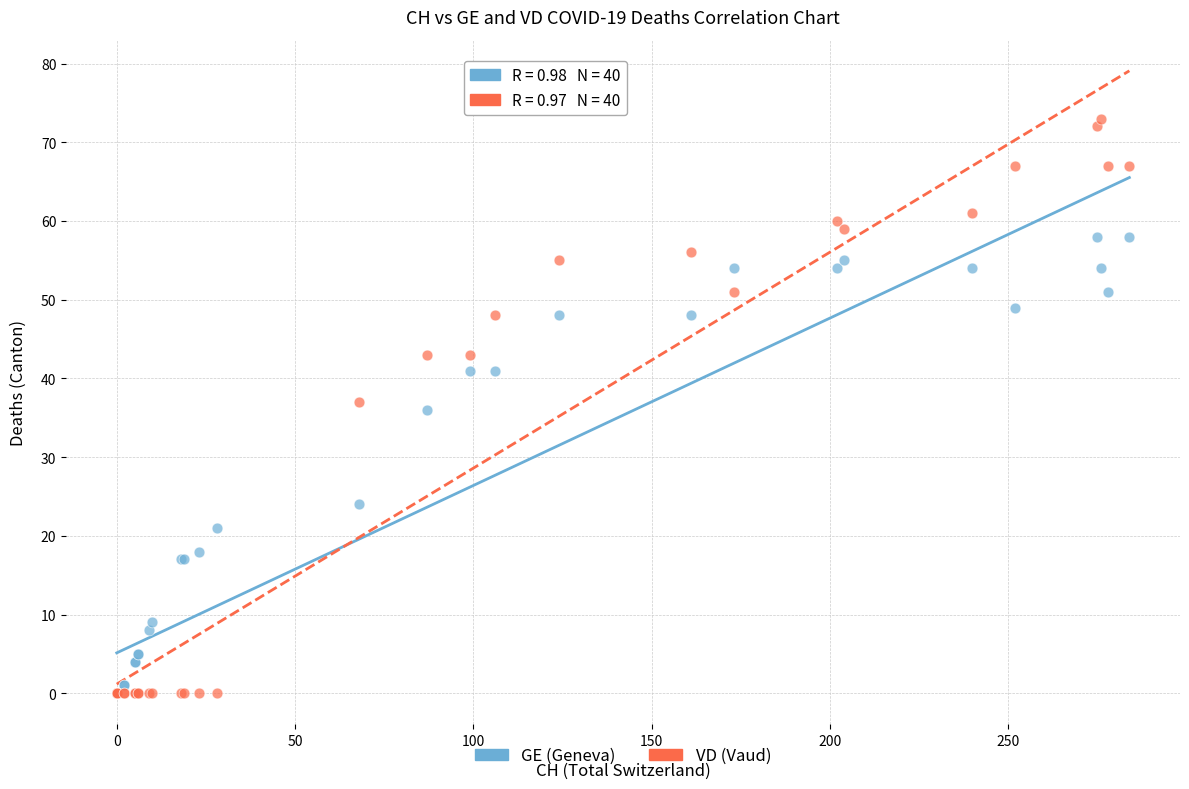

In the GE (Geneva) series, what Y value is closest to 29?

24